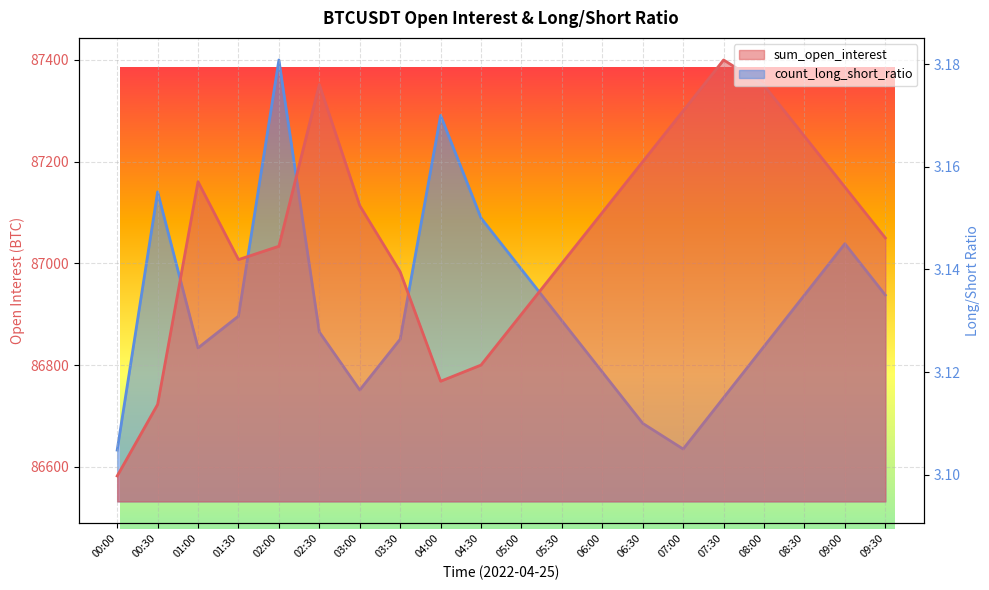

Is it true that sum_open_interest equals 147629.8 at 06:30?

False